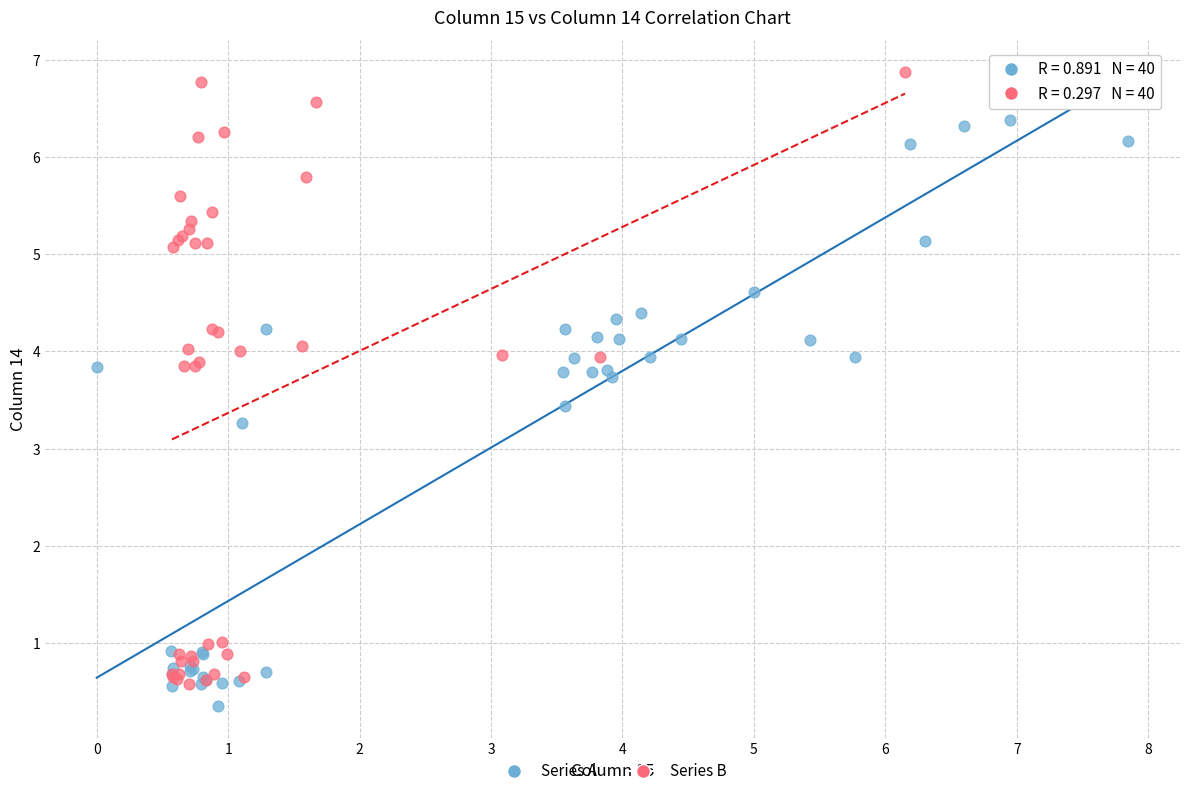

Which series contains the highest Y value?

Series B